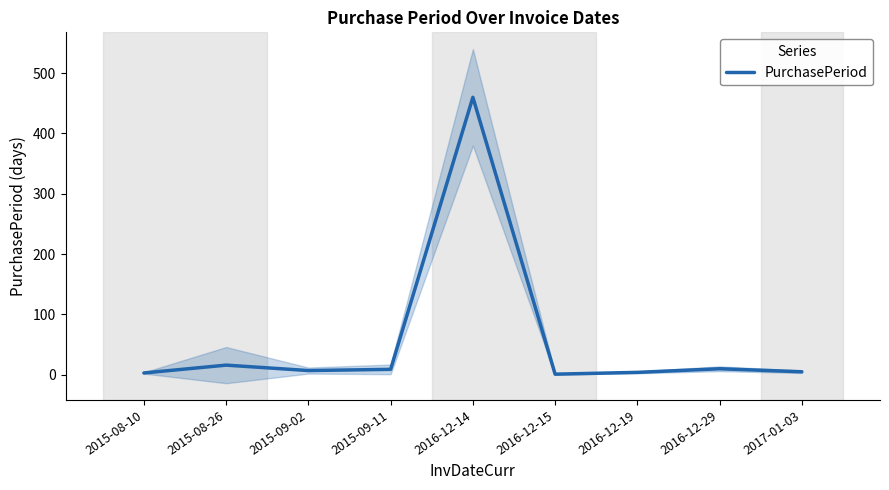

What is the change in value from 2015-09-11 to 2016-12-19?

-5